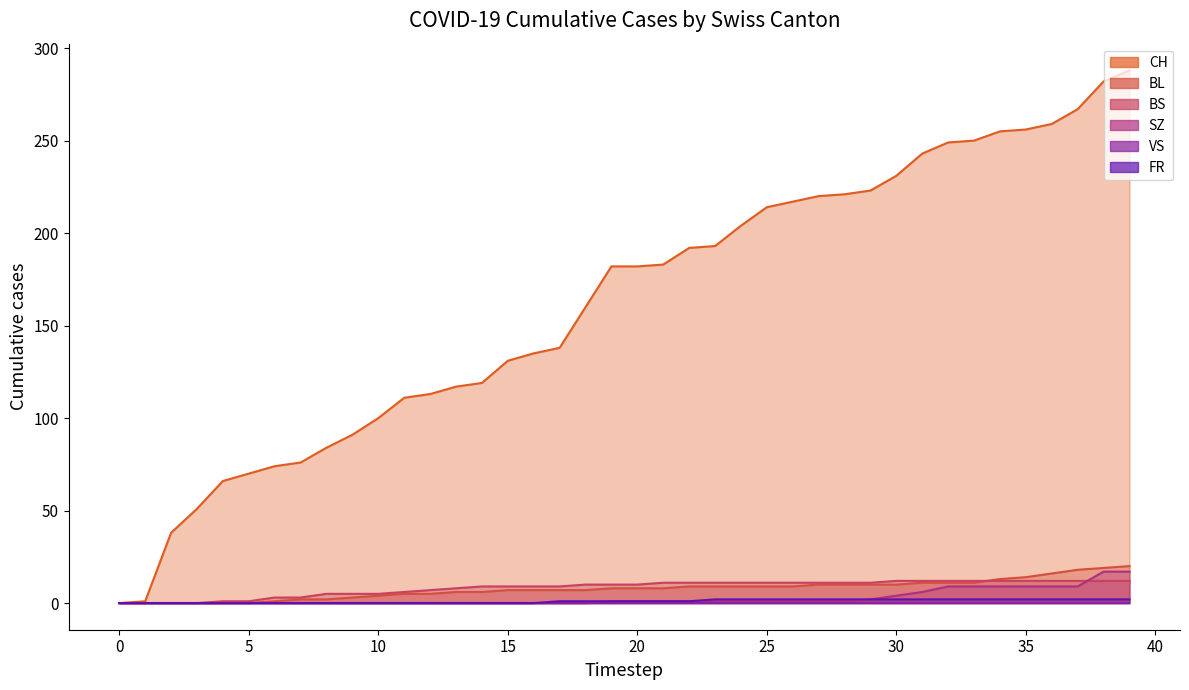

True or false: CH and BS cross at least once.

False